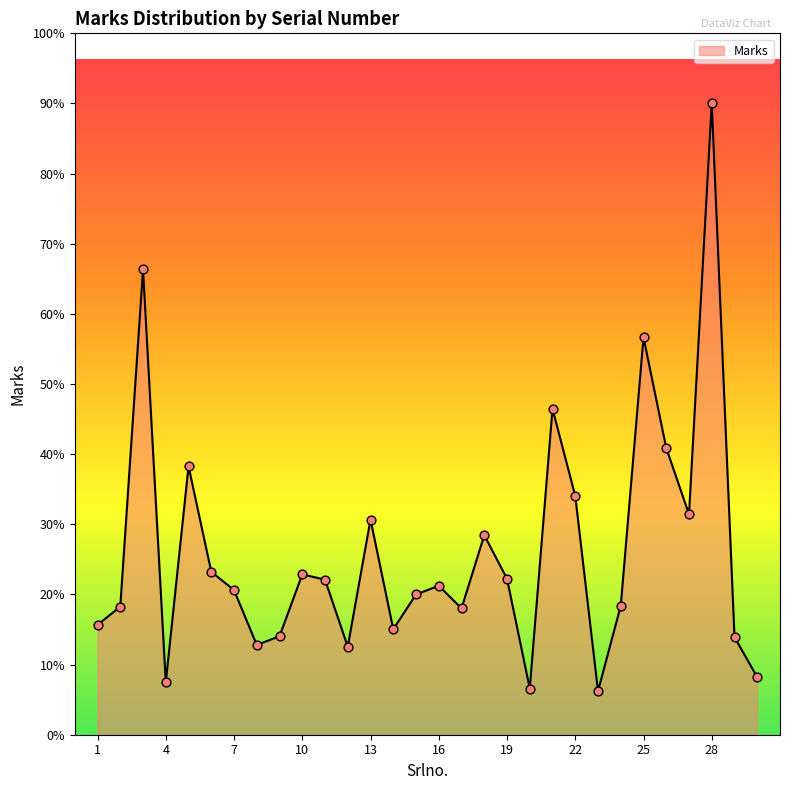

Which has a higher value, 18 or 12?

18